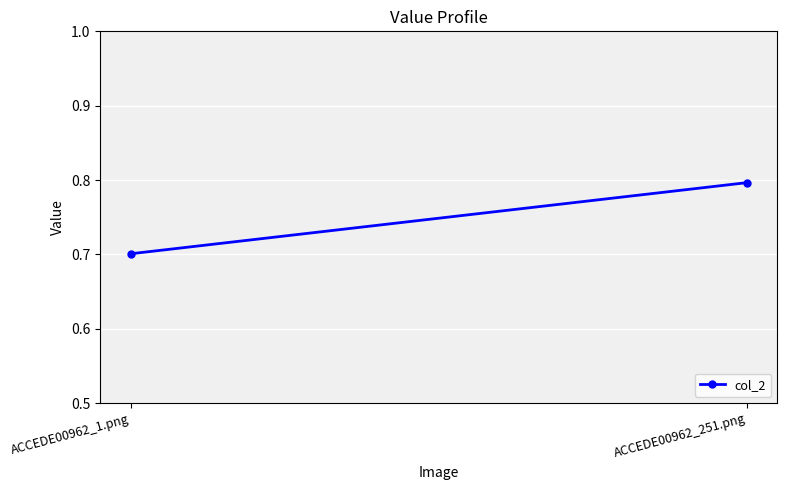

Count the values in the range 0 to 1.

2